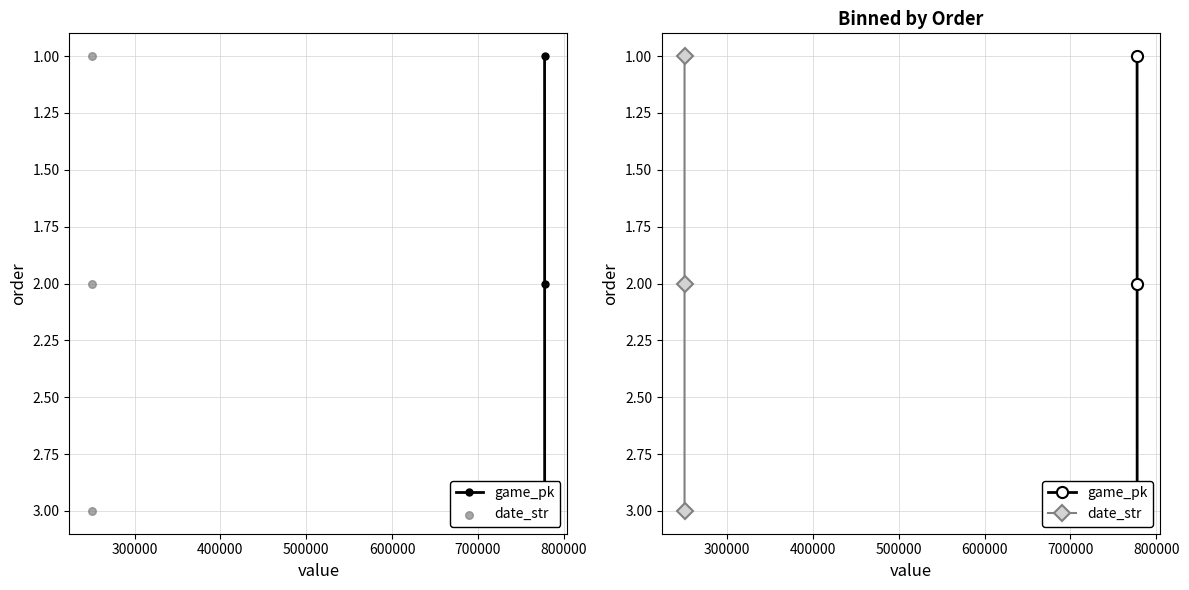

Which series has the largest total across all categories?

game_pk